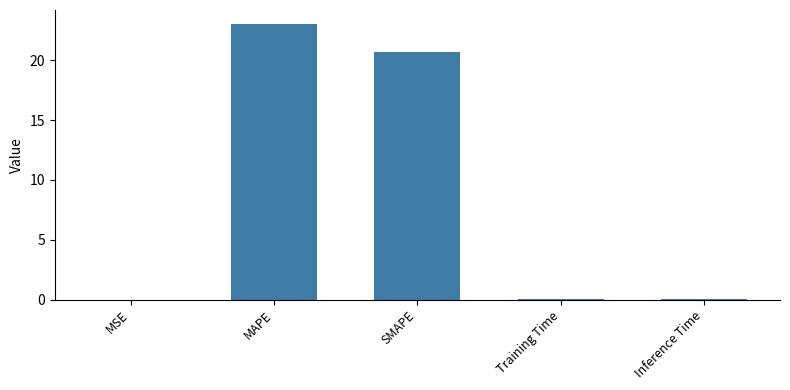

True or false: the data shows 0.0 at MSE.

True